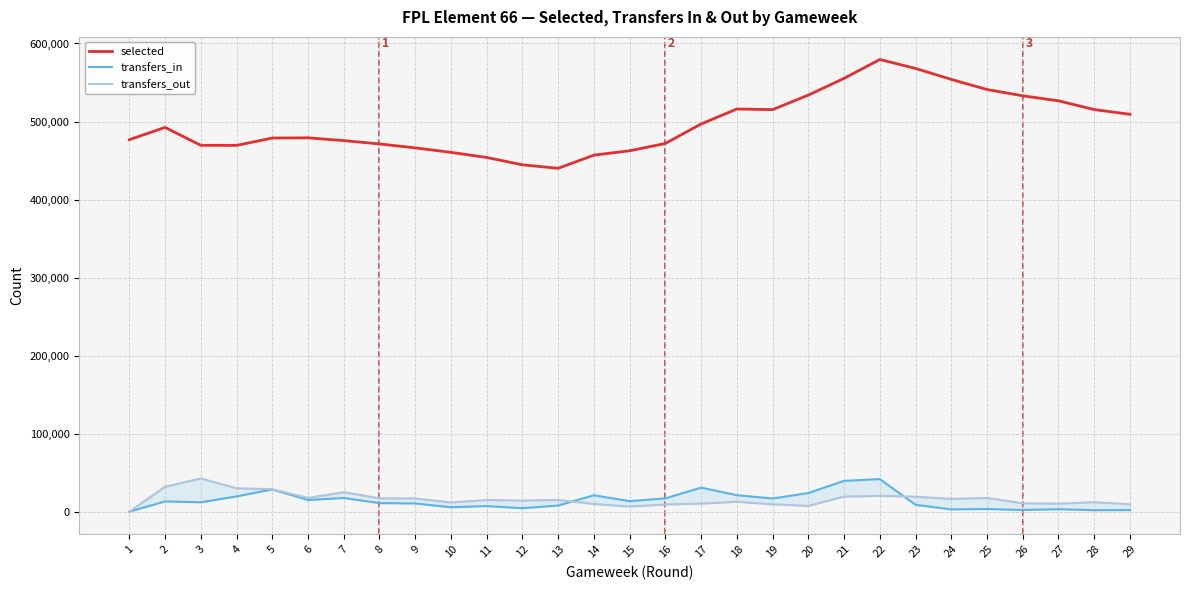

What is the value of the transfers_in point at the 25th from the left?

3370